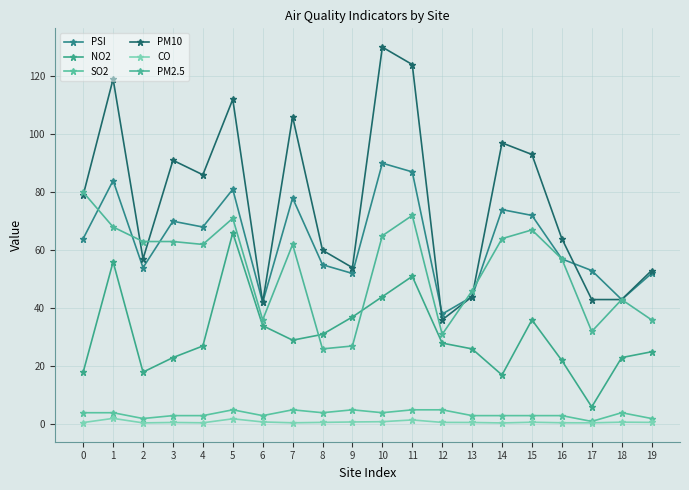

The SO2 series shows 1.3 at 19. True or false?

False